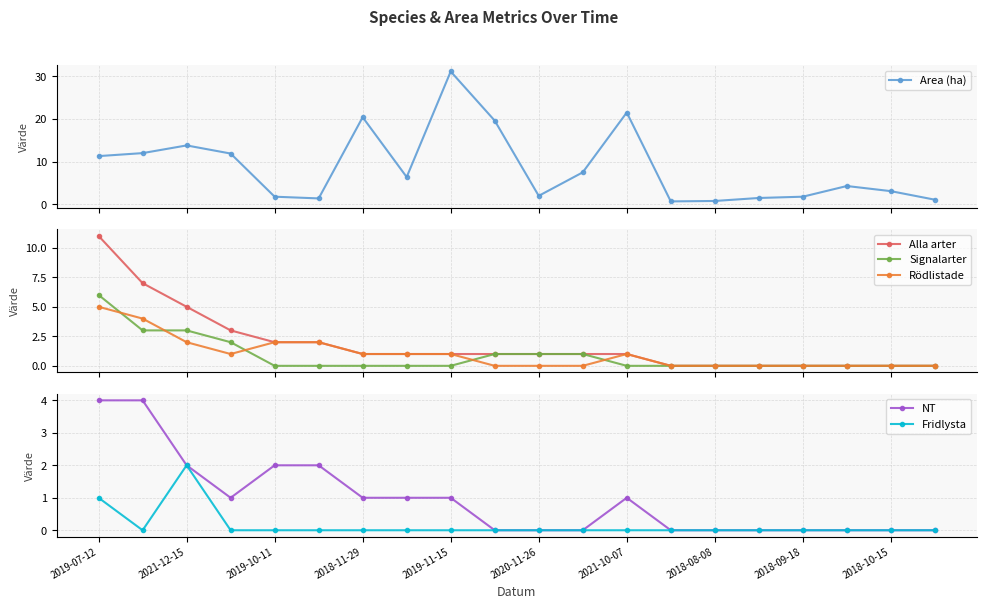

How many lines are shown in the chart?

6